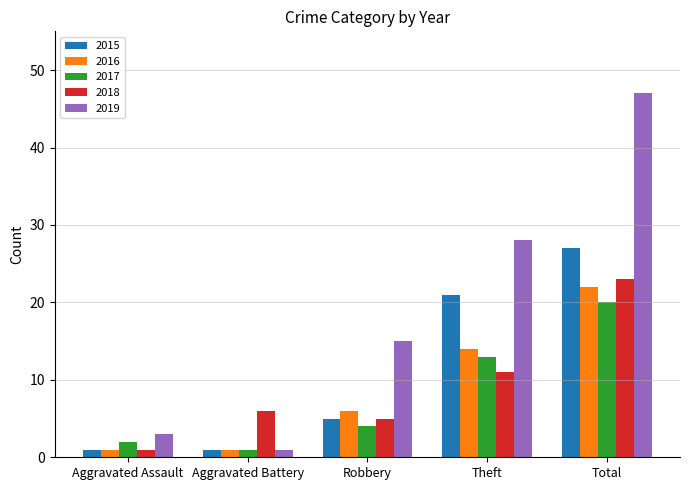

What is the label of the 2nd bar from the right?

Theft